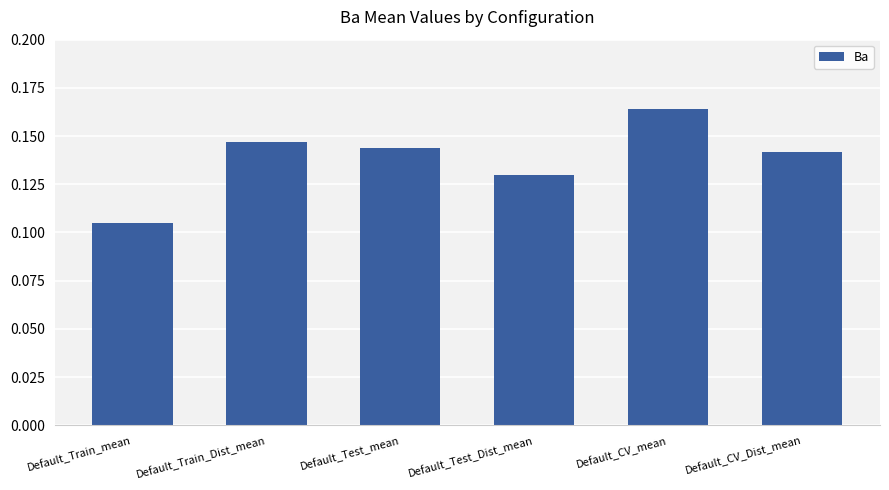

What is the sum of the values at Default_Train_Dist_mean and Default_Train_mean?

0.3